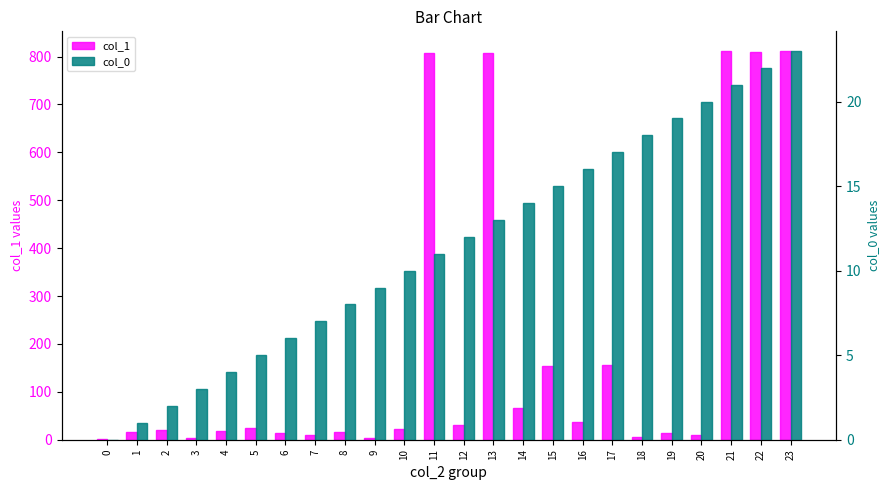

Reading right to left, transcribe all the data shown in this chart.

col_1: 812	810	811	10	15	5	155	37	153	67	808	30	807	22	3	16	9	13	24	18	4	20	17	1
col_0: 23	22	21	20	19	18	17	16	15	14	13	12	11	10	9	8	7	6	5	4	3	2	1	0